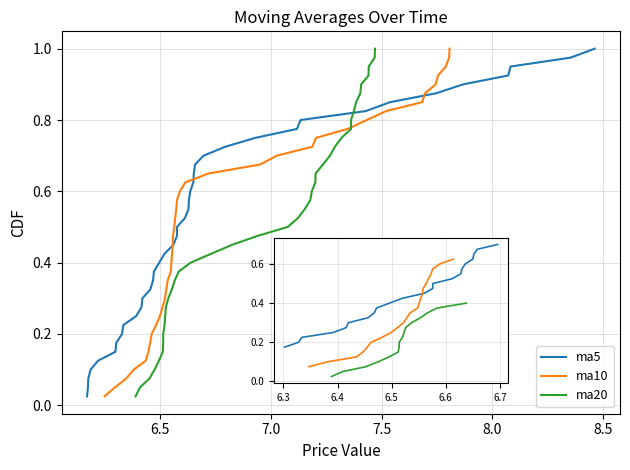

True or false: ma20 has more than 2 points higher than both neighbors.

False